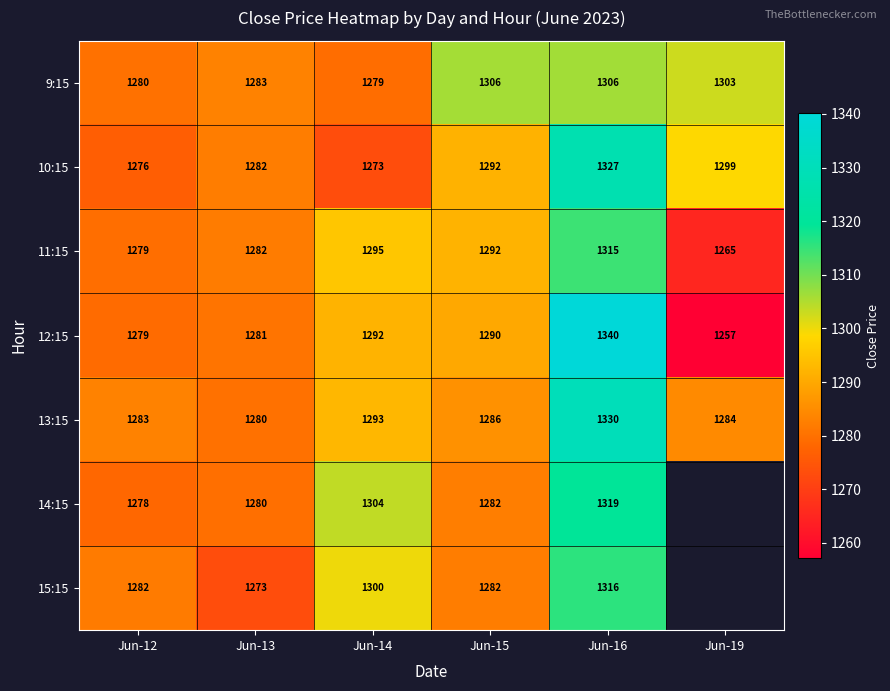

True or false: 11:15 has a value of 1282.0 at Jun-13.

True